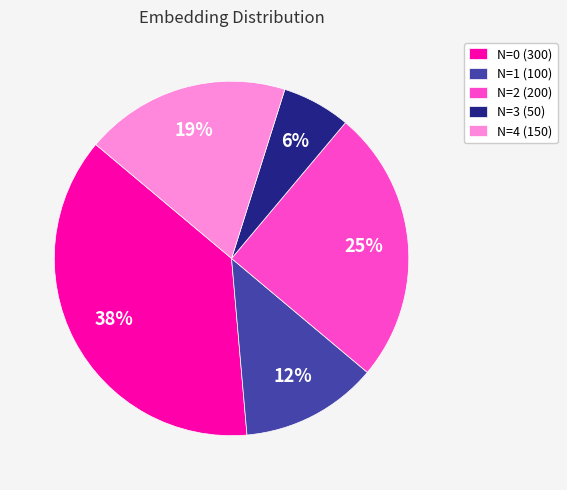

Is N=2 (200) the majority of the pie?

No